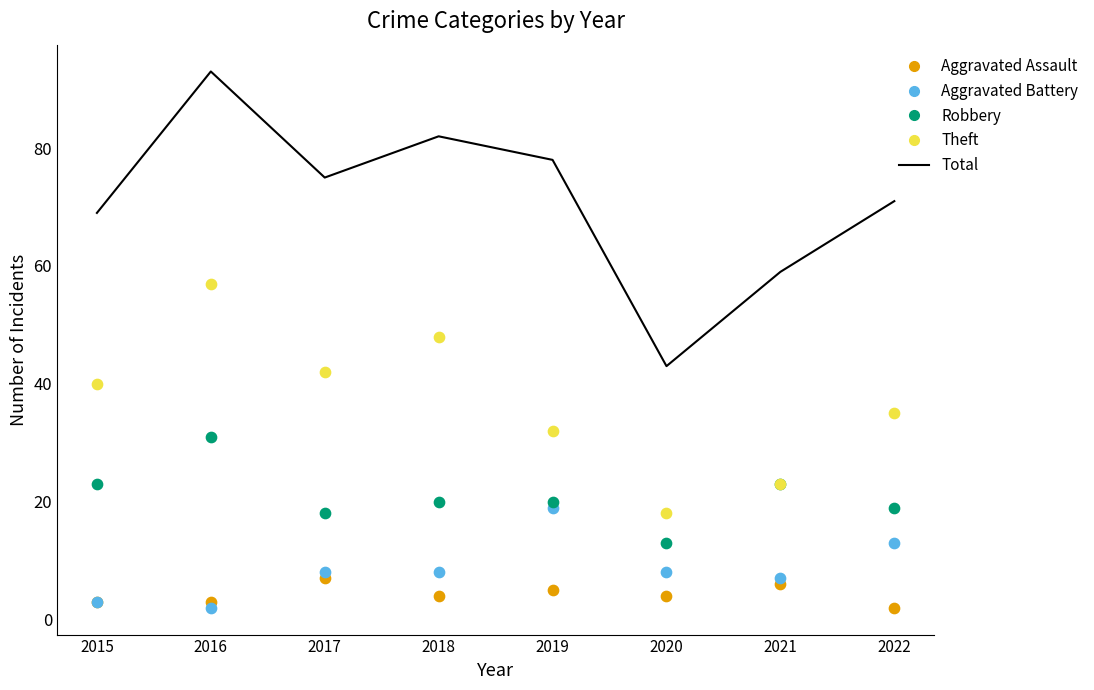

Which series reaches the maximum Y coordinate?

Total